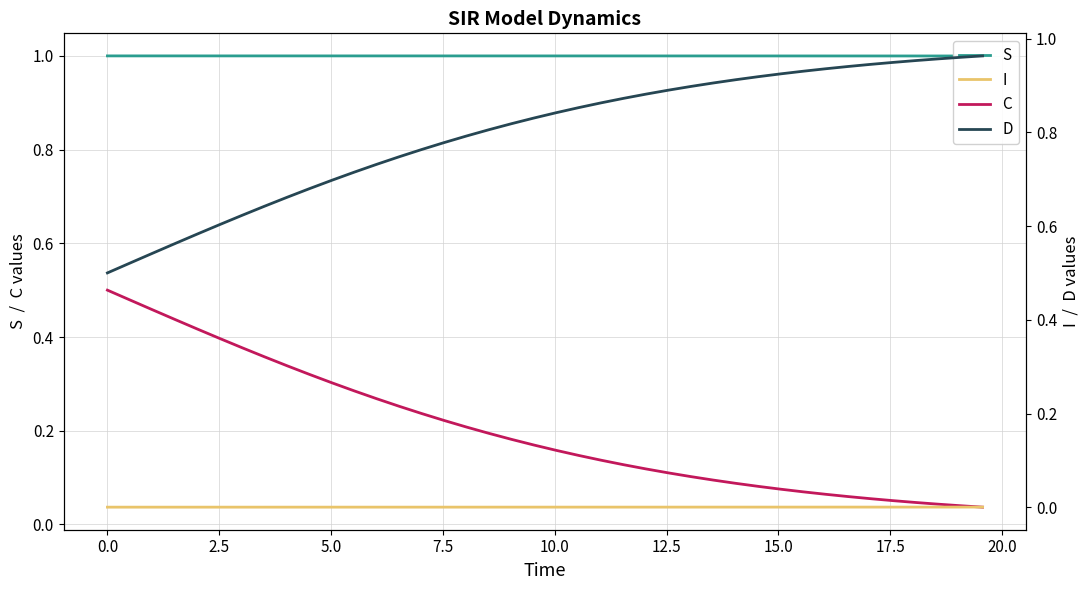

True or false: D and I intersect in this chart.

False